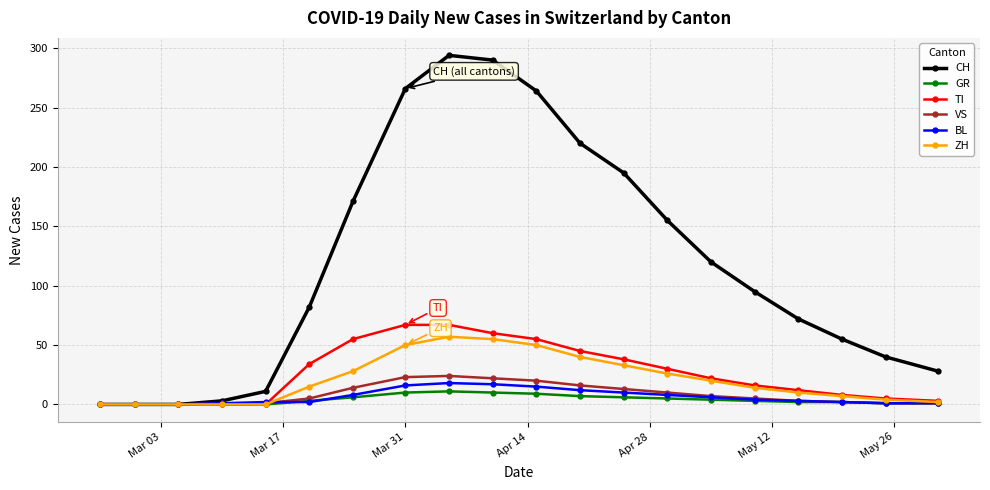

Which series has the largest total across all categories?

CH